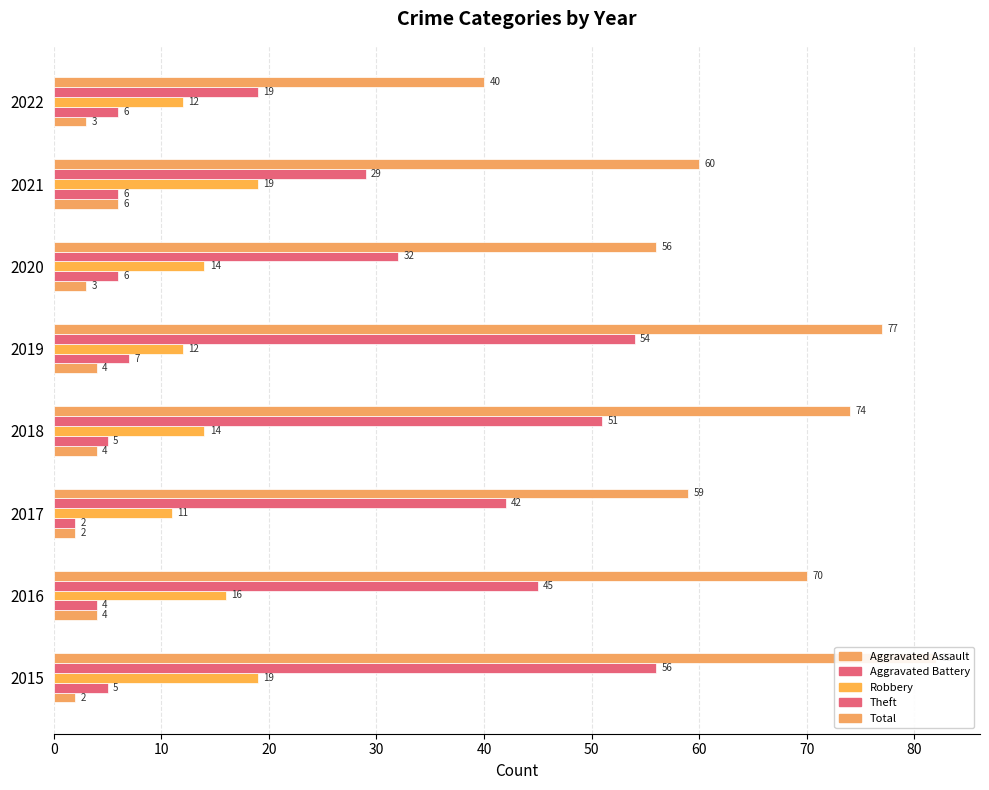

Does the chart contain stacked bars?

No